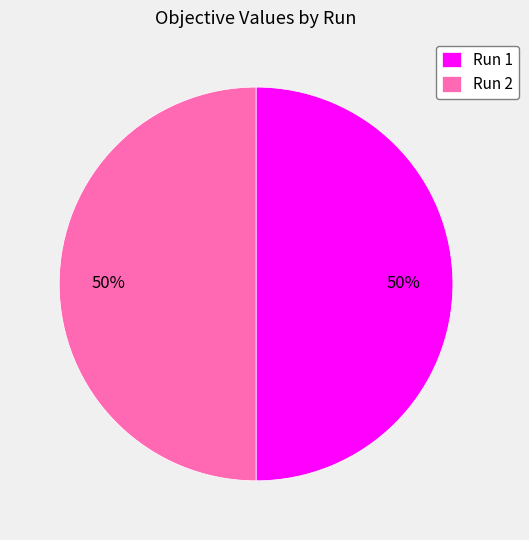

To the nearest percent, what portion does Run 2 represent?

50%